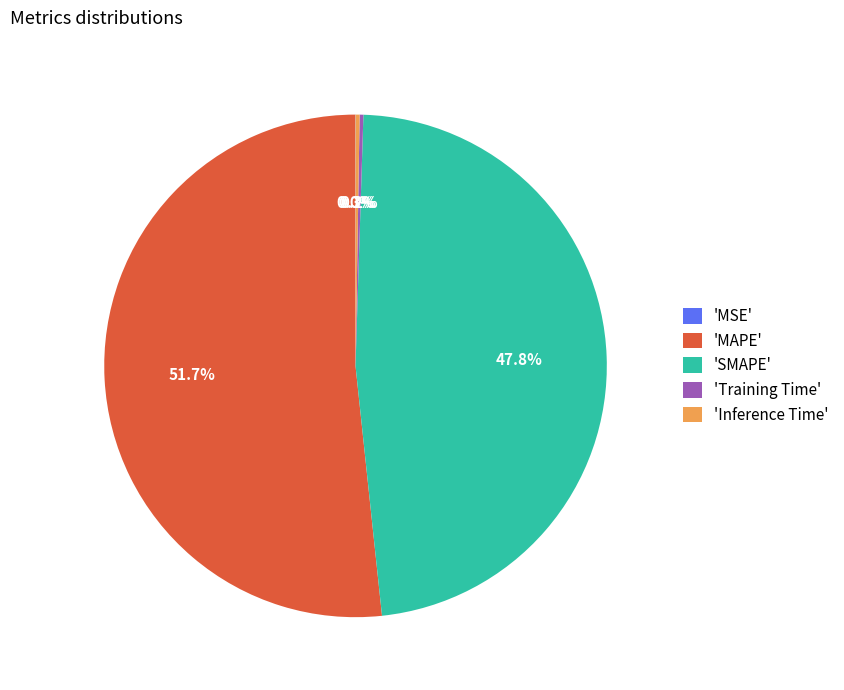

Combined, what portion of the pie is 'MAPE' and 'SMAPE'?

99.5%